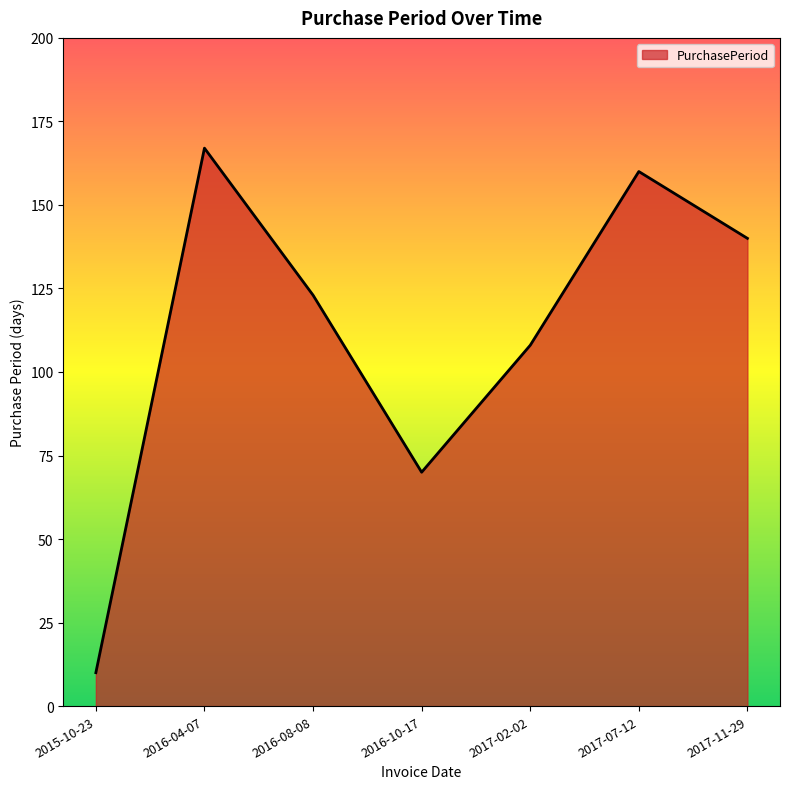

Is it true that the value at 2016-10-17 is 70?

True